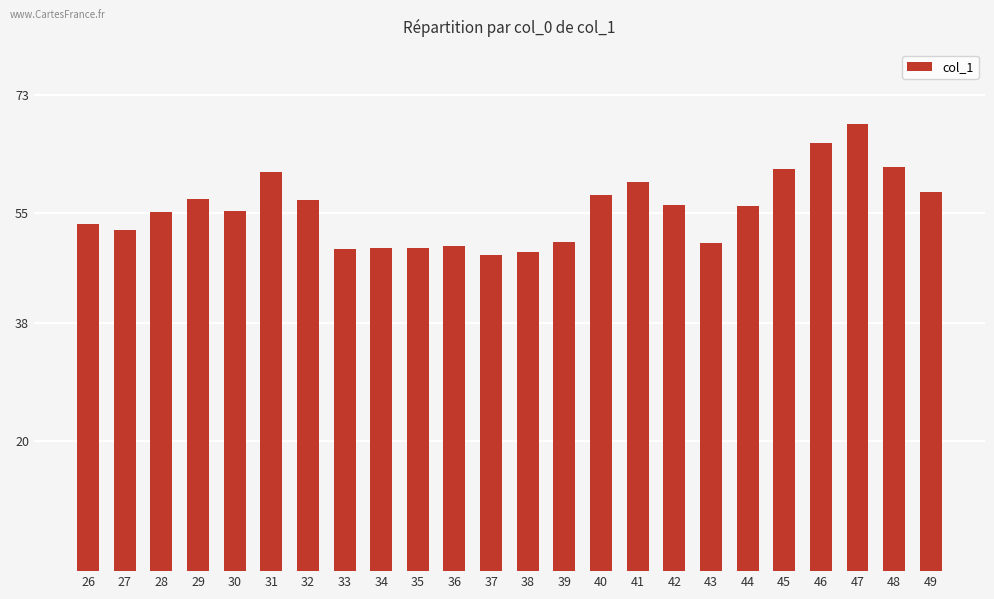

What is the difference between the maximum and minimum values?

20.2